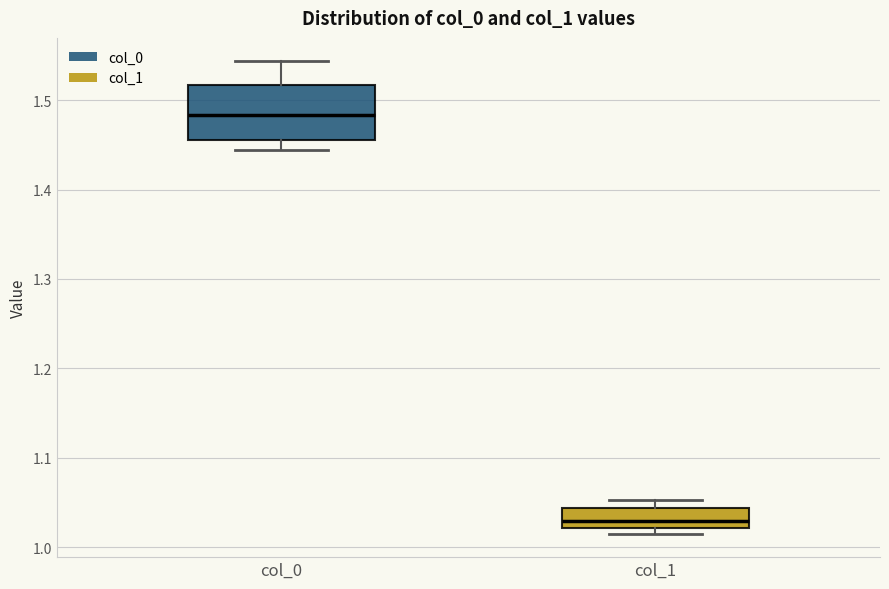

Where does the lower whisker of the box for col_0 end on the y-axis? The values are not printed on the chart, so give them approximately, as read against the axis.

1.44